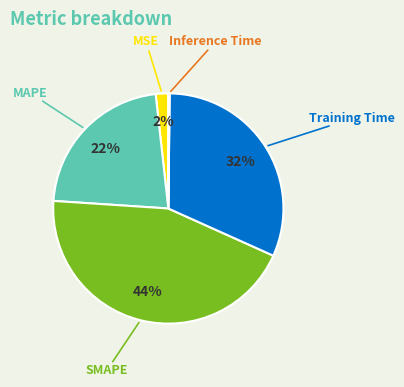

Does any single category account for the majority?

No